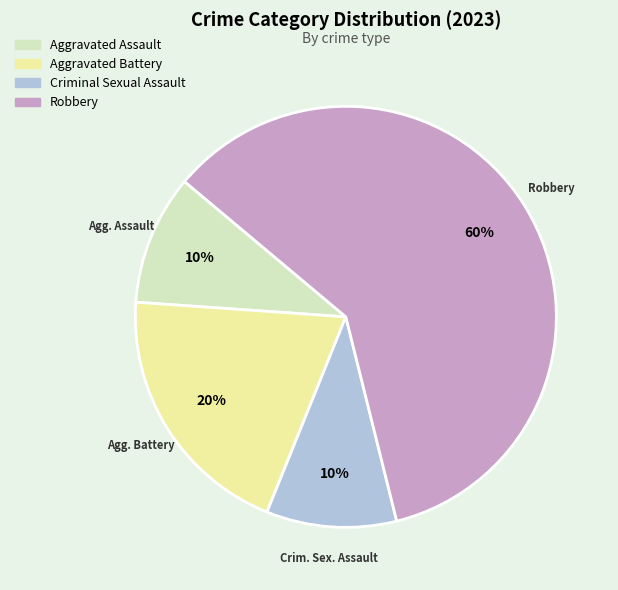

To the nearest percent, what is the difference between the largest and smallest slice percentages?

50%